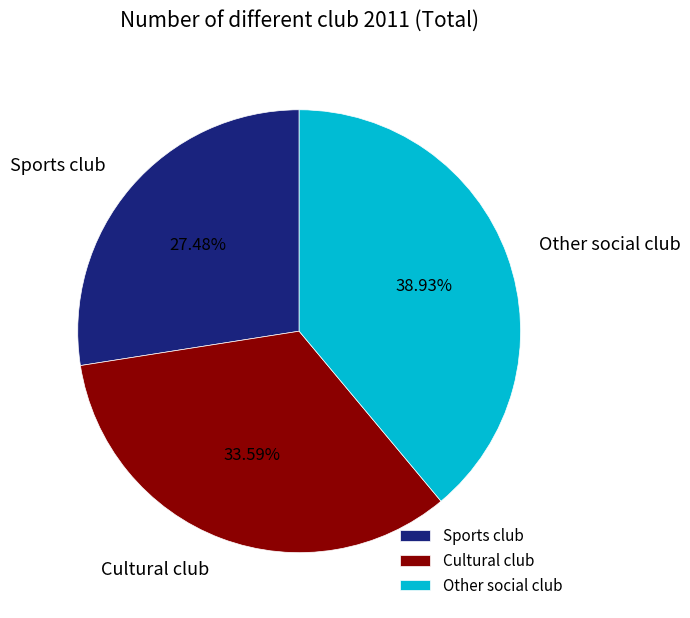

True or false: Other social club accounts for 39% of the total.

True